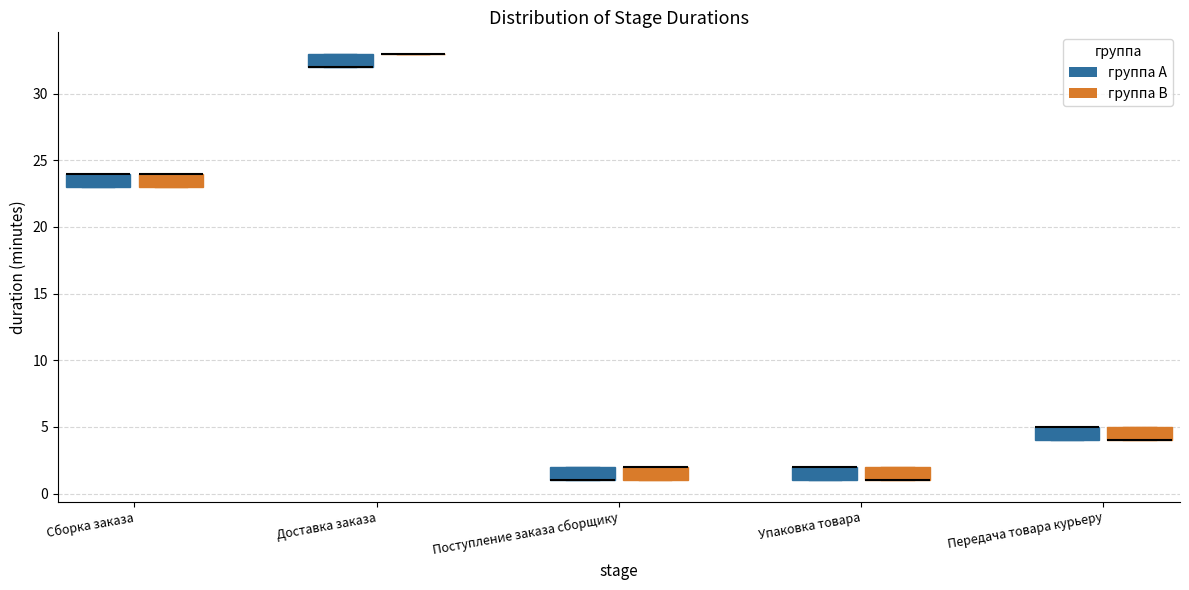

Reading left to right, read every box against the y-axis: the position of its median line, the range the box covers, and the ends of its whiskers. The values are not printed on the chart, so give them approximately, as read against the axis.

Сборка заказа (группа A): median 24 (drawn on the box's upper edge), box 23 to 24, whiskers 23 to 24
Сборка заказа (группа B): median 24 (drawn on the box's upper edge), box 23 to 24, whiskers 23 to 24
Доставка заказа (группа A): median 32 (drawn on the box's lower edge), box 32 to 33, whiskers 32 to 33
Доставка заказа (группа B): box collapsed to a line at 33, whiskers 33 to 33
Поступление заказа сборщику (группа A): median 1 (drawn on the box's lower edge), box 1 to 2, whiskers 1 to 2
Поступление заказа сборщику (группа B): median 2 (drawn on the box's upper edge), box 1 to 2, whiskers 1 to 2
Упаковка товара (группа A): median 2 (drawn on the box's upper edge), box 1 to 2, whiskers 1 to 2
Упаковка товара (группа B): median 1 (drawn on the box's lower edge), box 1 to 2, whiskers 1 to 2
Передача товара курьеру (группа A): median 5 (drawn on the box's upper edge), box 4 to 5, whiskers 4 to 5
Передача товара курьеру (группа B): median 4 (drawn on the box's lower edge), box 4 to 5, whiskers 4 to 5